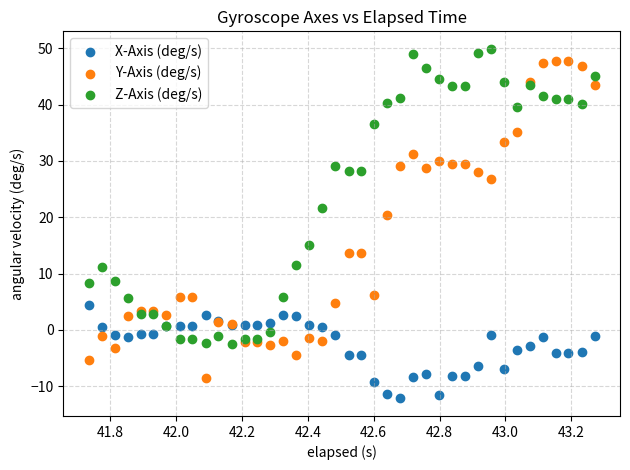

Which series reaches the maximum Y coordinate?

Z-Axis (deg/s)